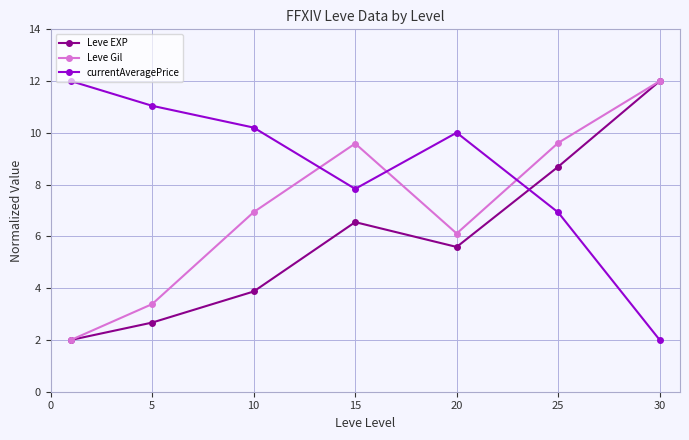

In Leve EXP, how many points are higher than both neighbors (excluding endpoints)?

1